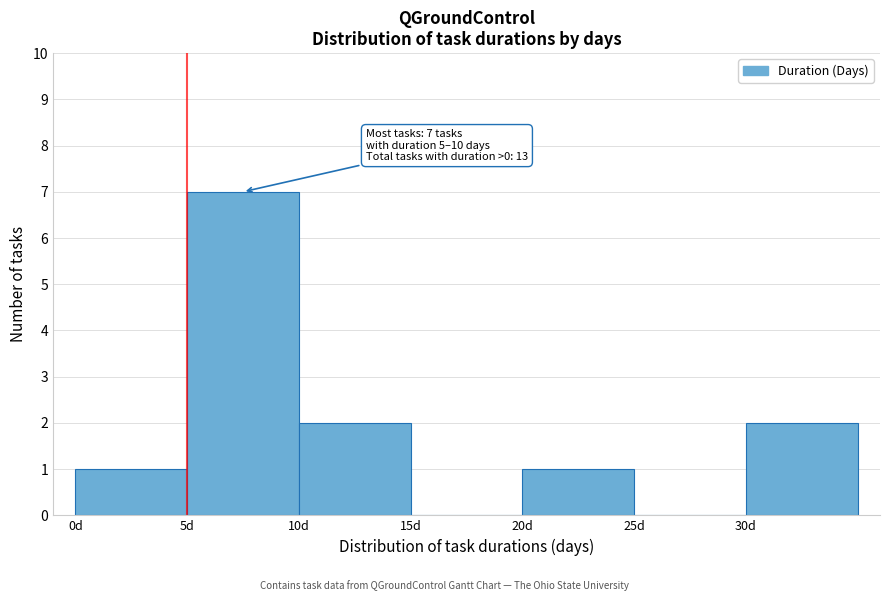

Over which range of the x-axis is the bar tallest?

5 to 10